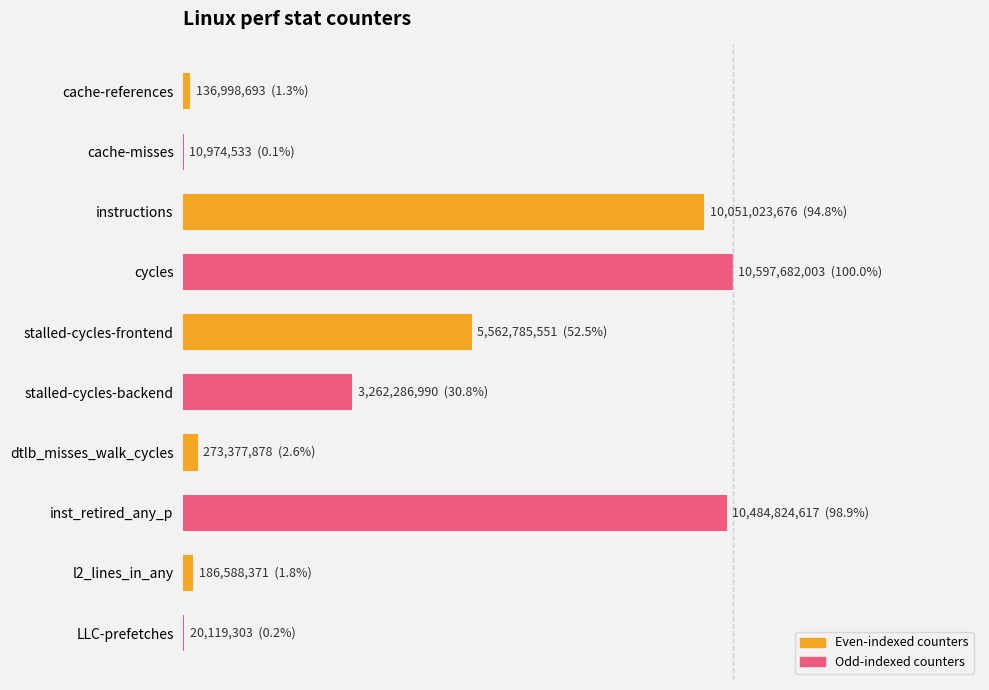

Are the bars horizontal?

Yes